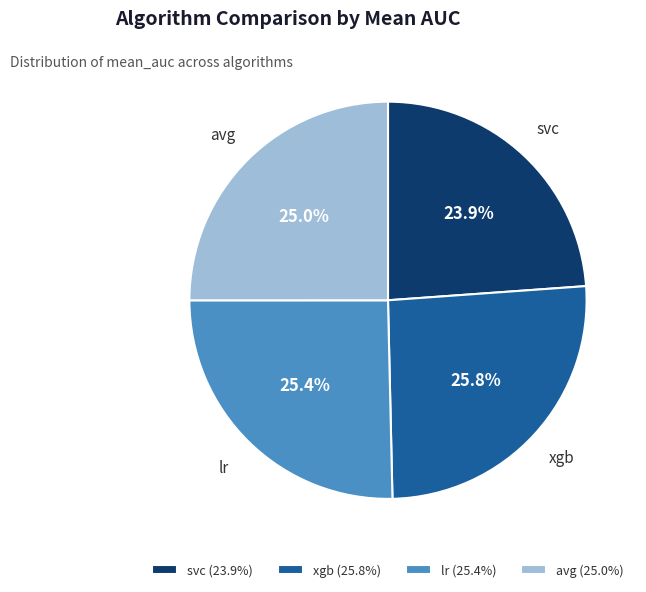

To the nearest percent, what is the difference between the largest and smallest slice percentages?

2%